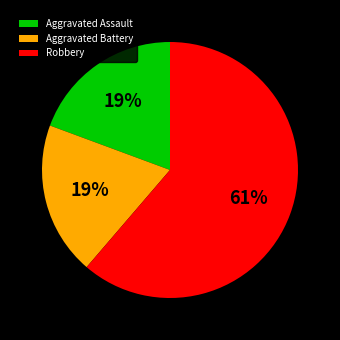

Between Aggravated Assault and Robbery, which is larger?

Robbery